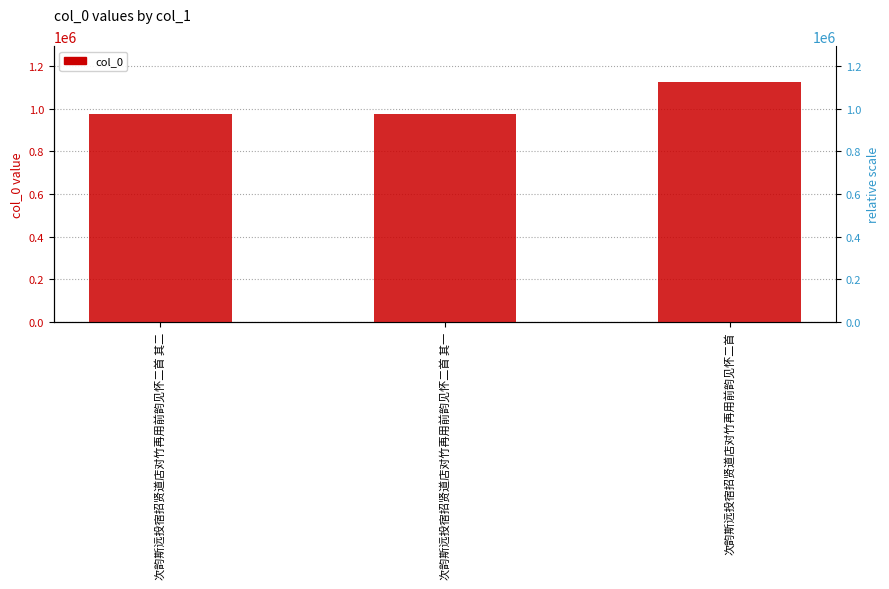

Reading left to right, transcribe all the data shown in this chart.

973943	973944	1124179